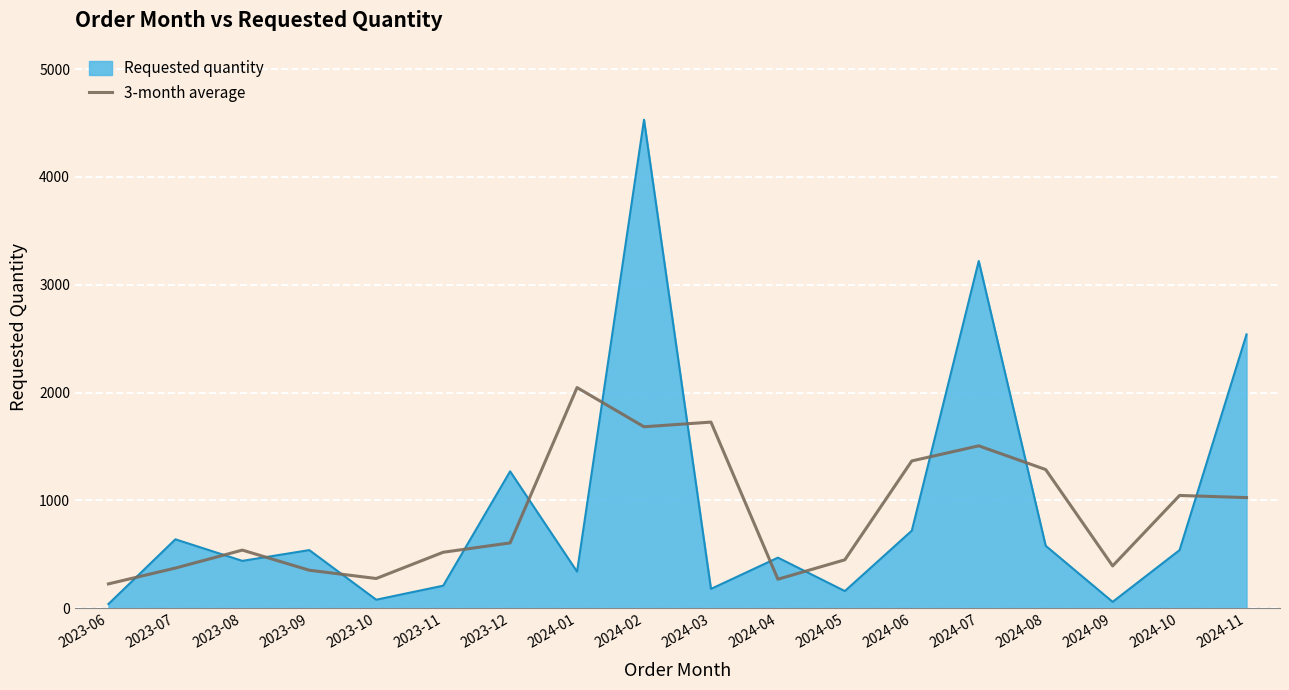

Rank the series by their maximum value, from lowest to highest.

3-month average, Requested quantity